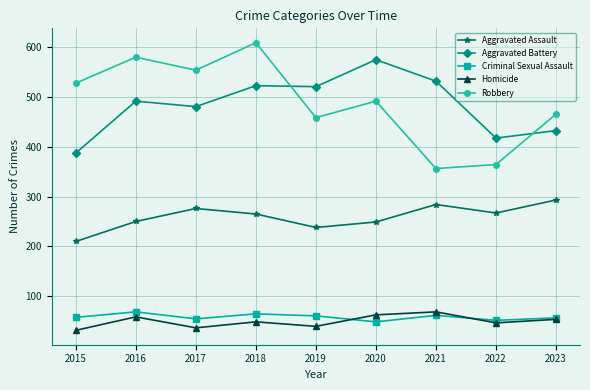

True or false: Aggravated Battery and Criminal Sexual Assault intersect in this chart.

False